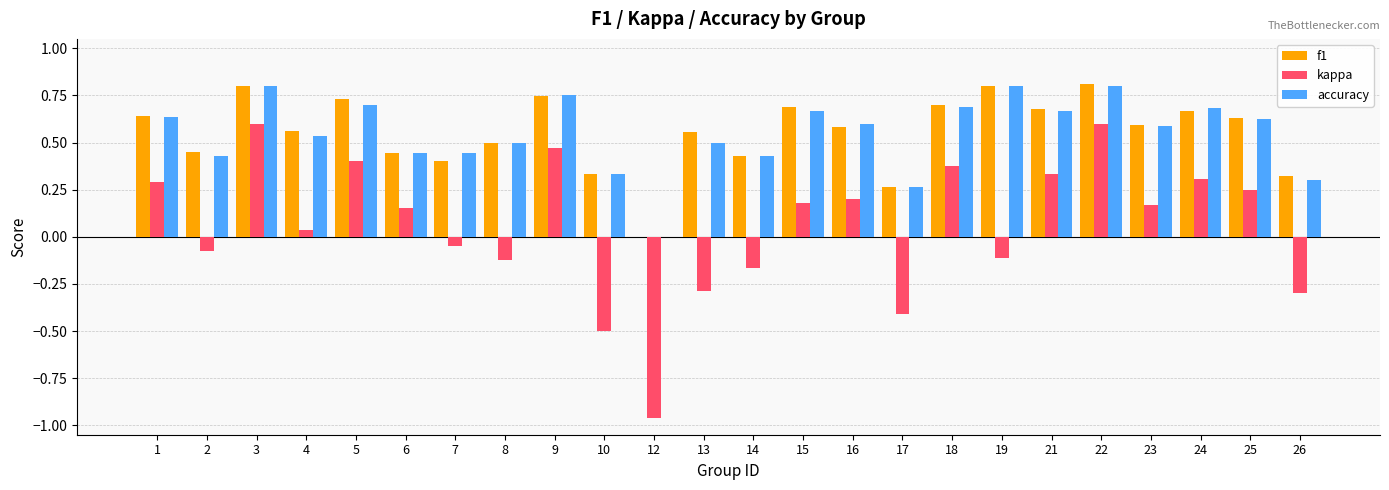

What is the total value across all series at 16?

1.4